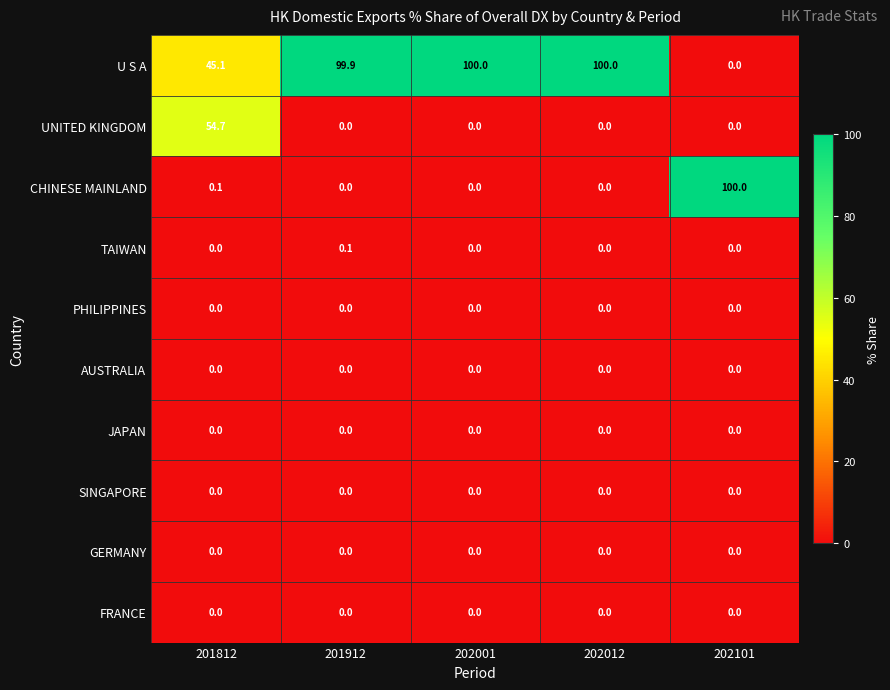

Count the number of categories in the chart.

5